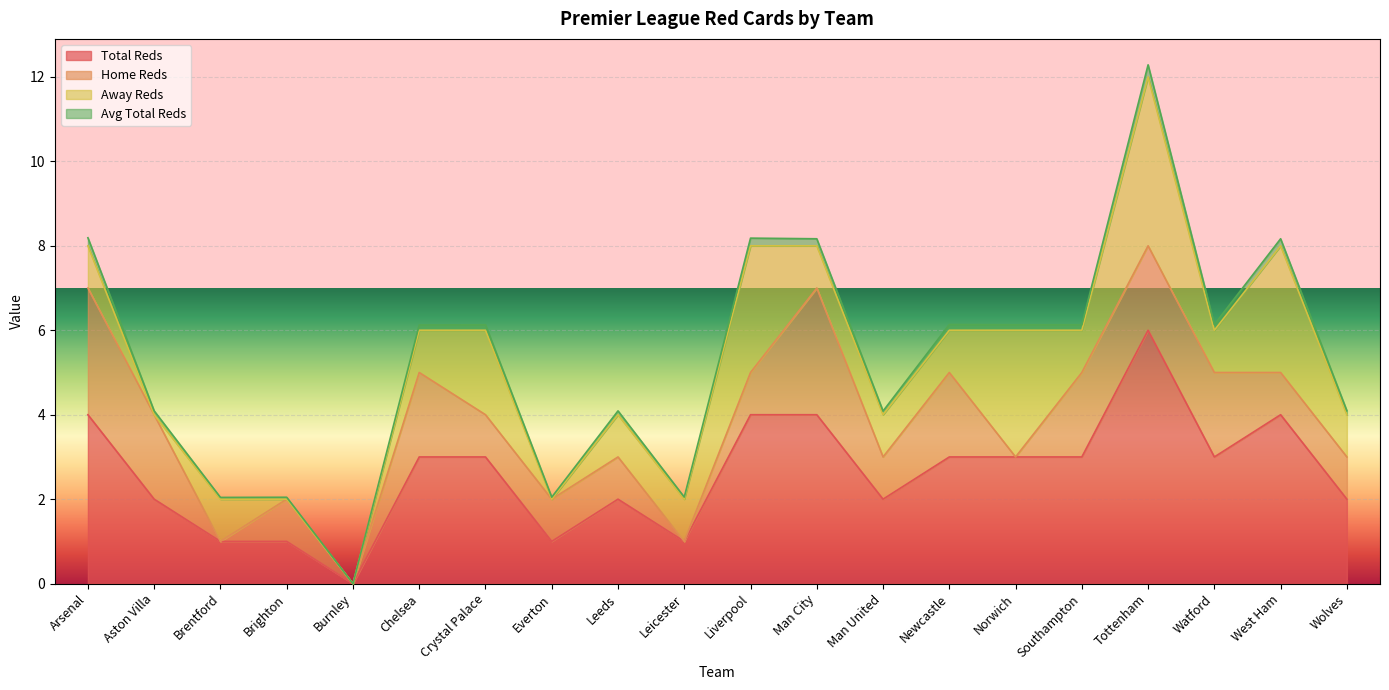

True or false: e0_totalreds has more than 2 interior local peaks.

True